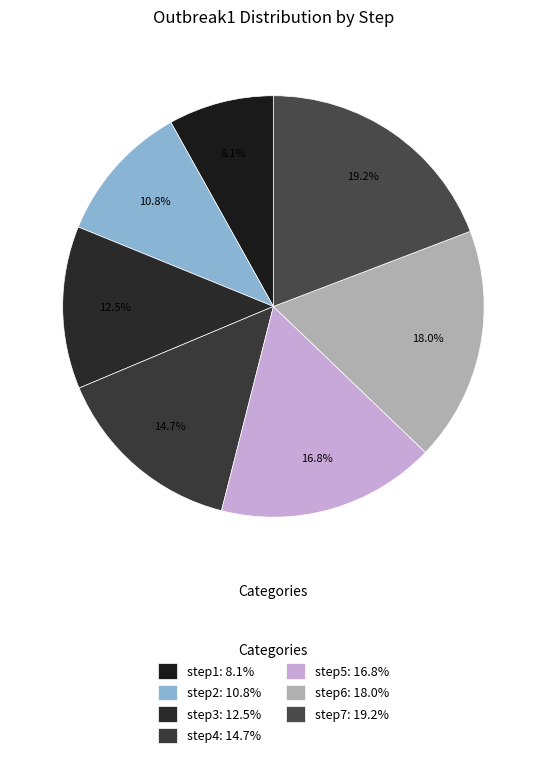

Rank the categories by value from lowest to highest.

step1, step2, step3, step4, step5, step6, step7